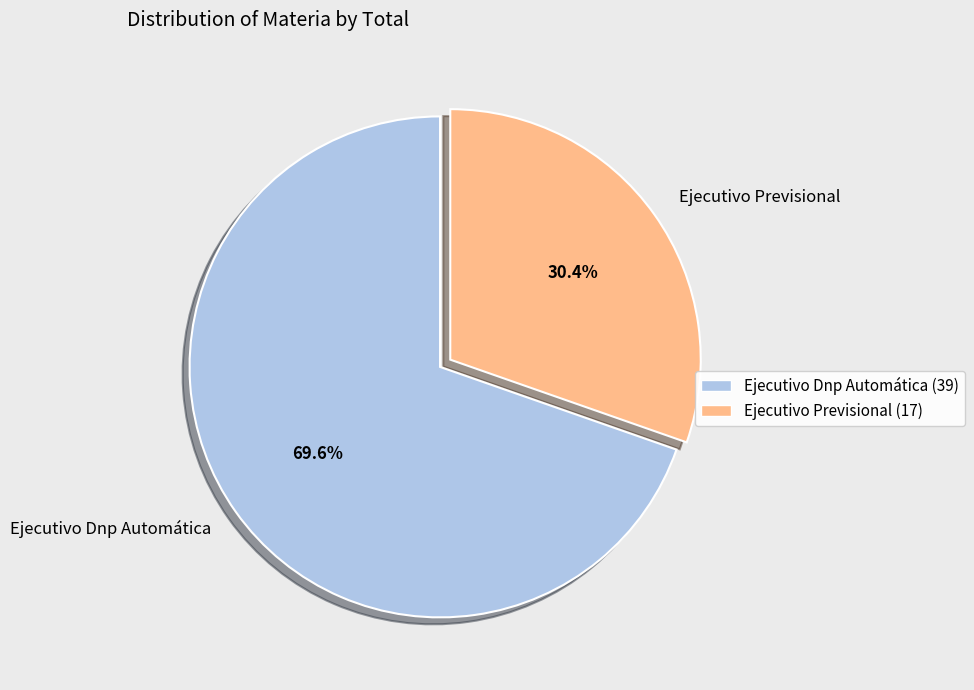

What is the total percentage of Ejecutivo Previsional and Ejecutivo Dnp Automática?

100.0%